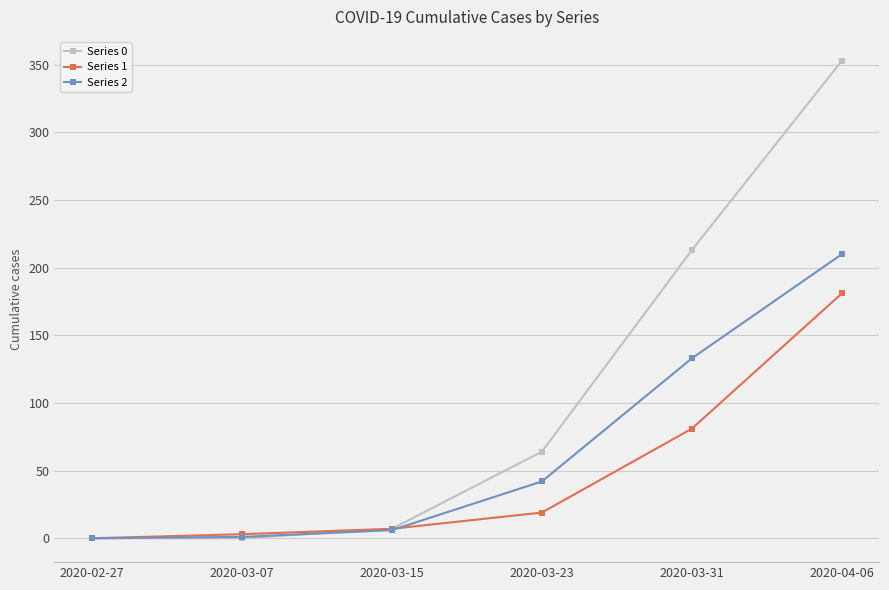

What is the sum of all Series 2 values?

392